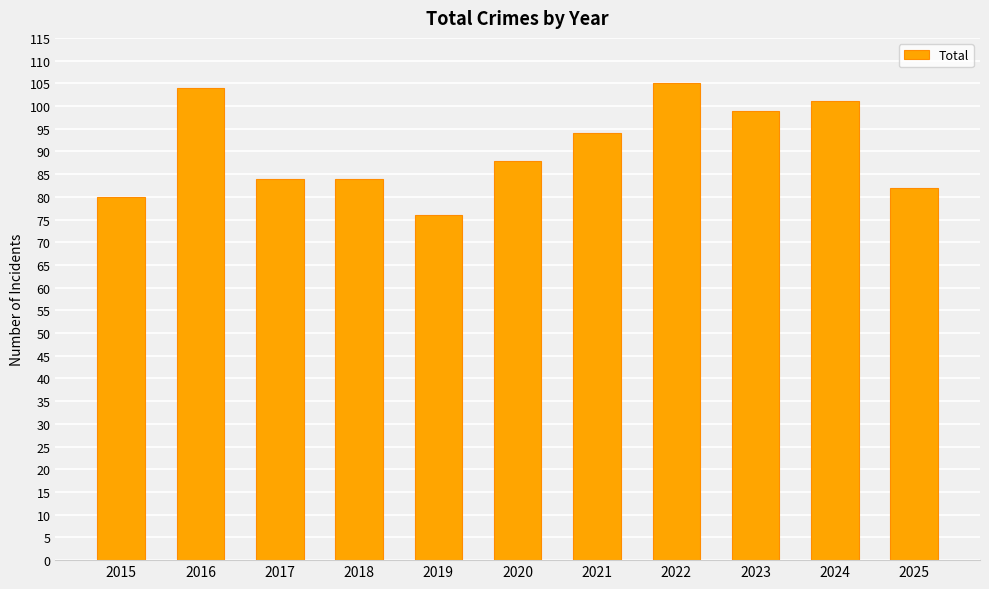

At which label is the value closest to 90?

2020